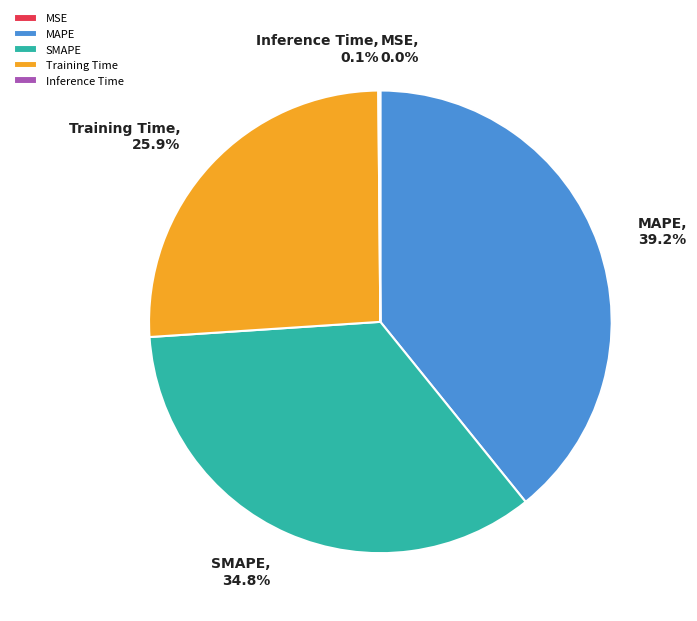

Does Training Time represent more than half of the total?

No